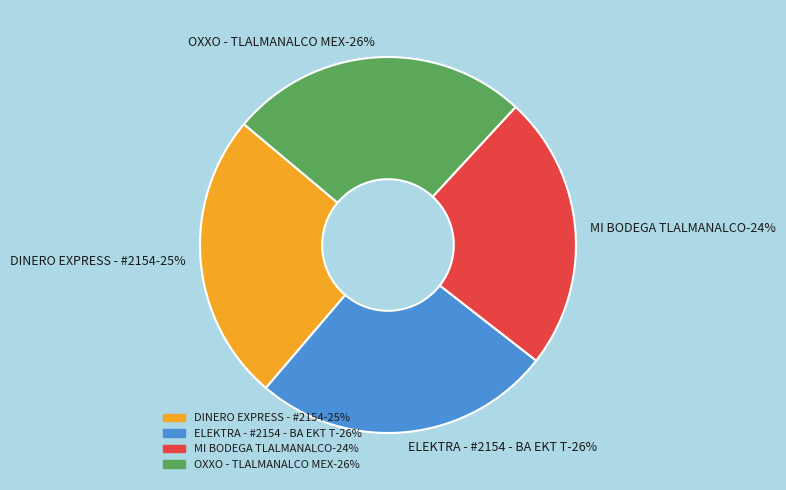

To the nearest percent, what percentage of the pie is ELEKTRA - #2154 - BA EKT T?

26%